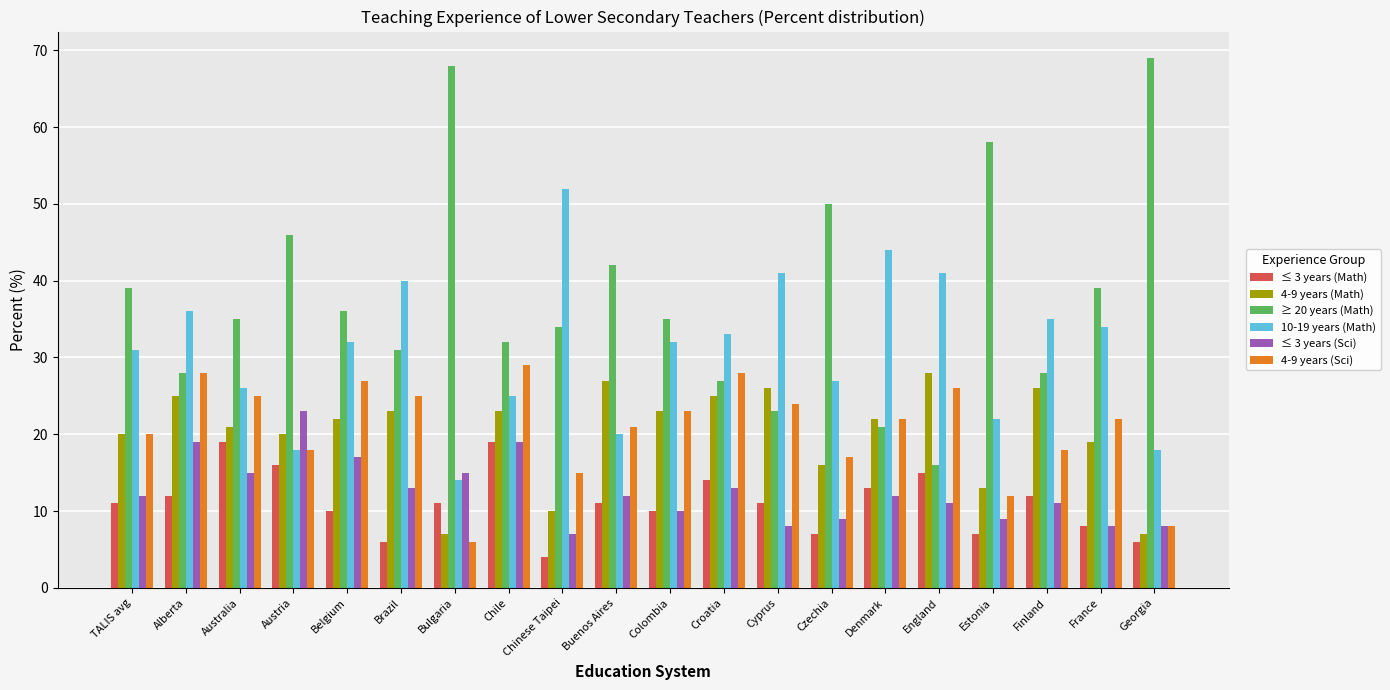

Are the bars grouped side by side (vs. stacked)?

Yes